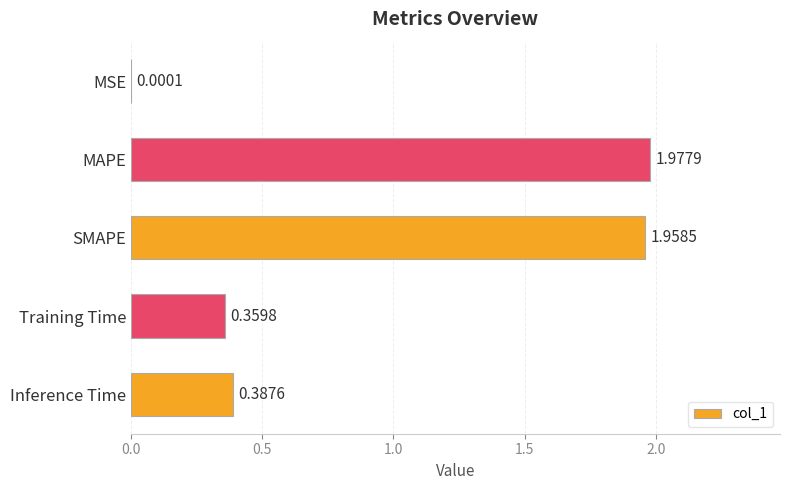

What is the change in value from MAPE to Inference Time?

-1.6